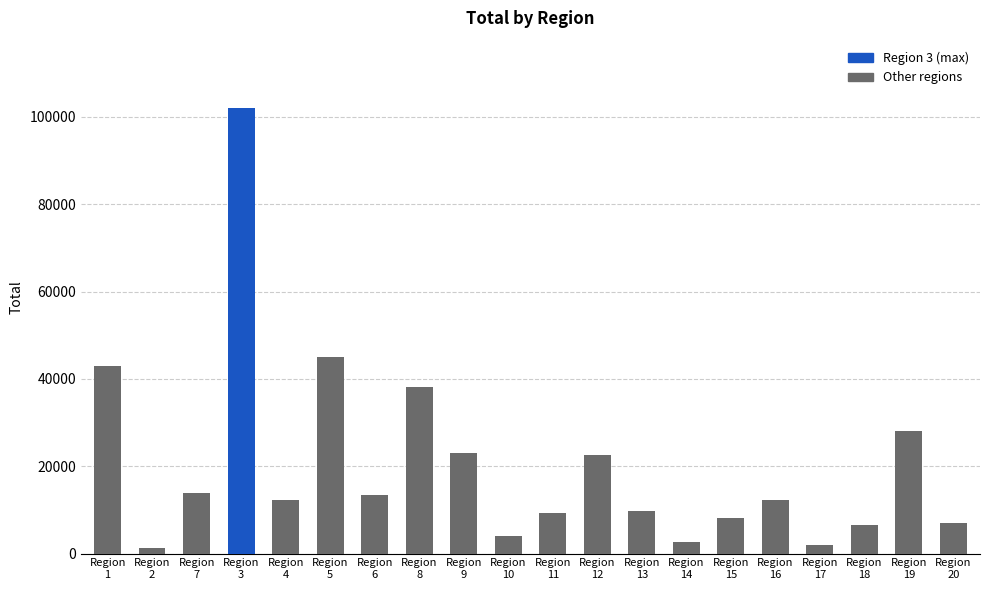

What is the sum of all values?

404171